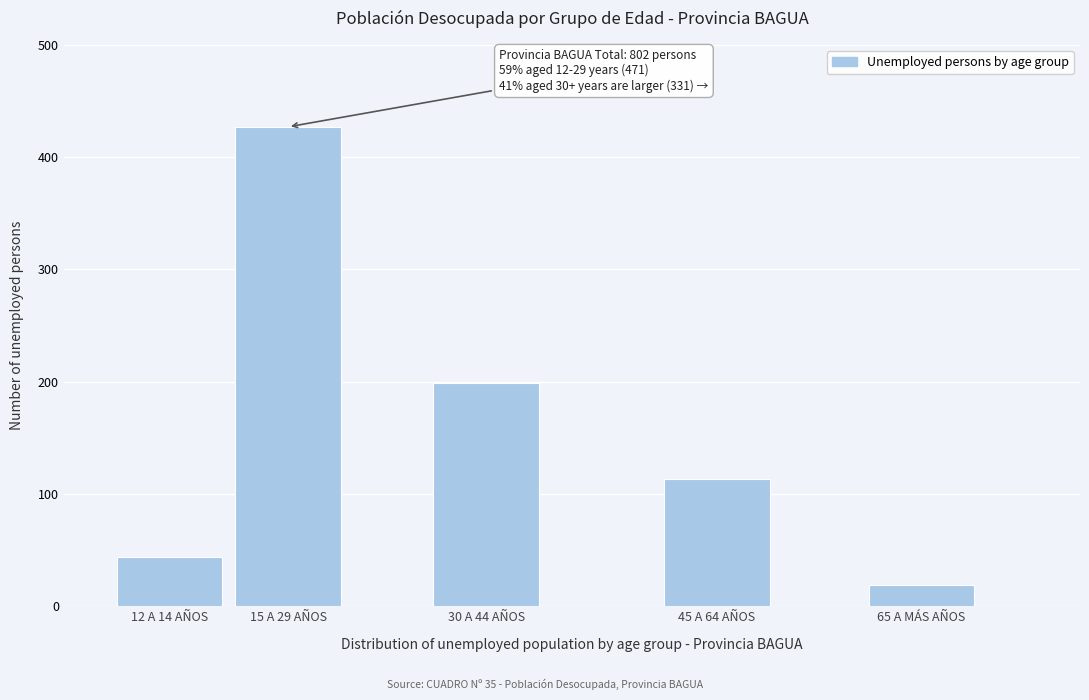

Reading left to right, extract all data points from this chart.

44	427	199	113	19